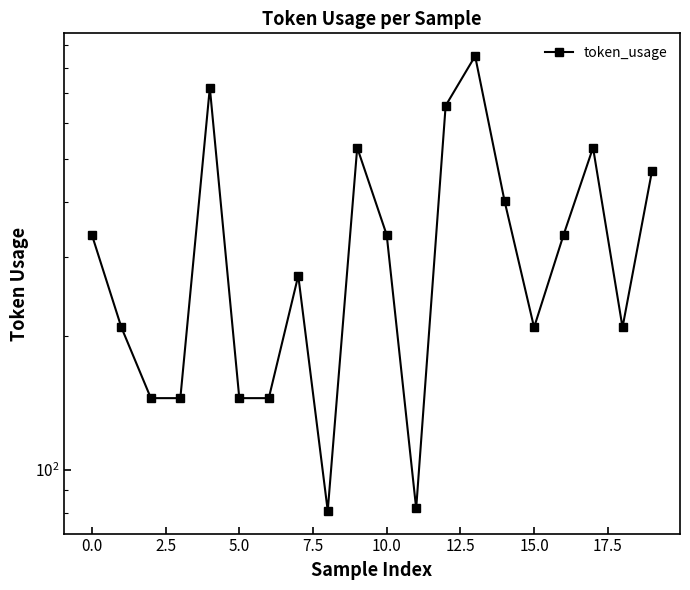

What is the change in value from 12.5 to 14?

+256